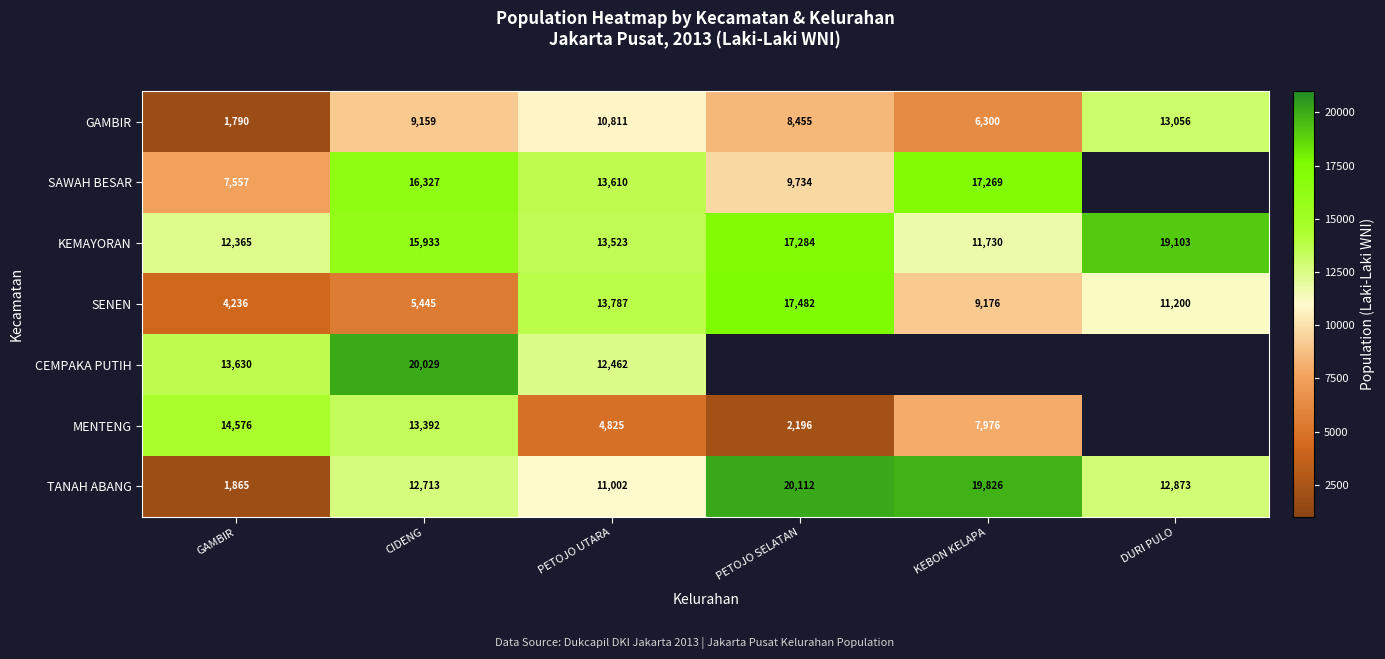

Which has a higher value, KEBON KELAPA or DURI PULO?

DURI PULO